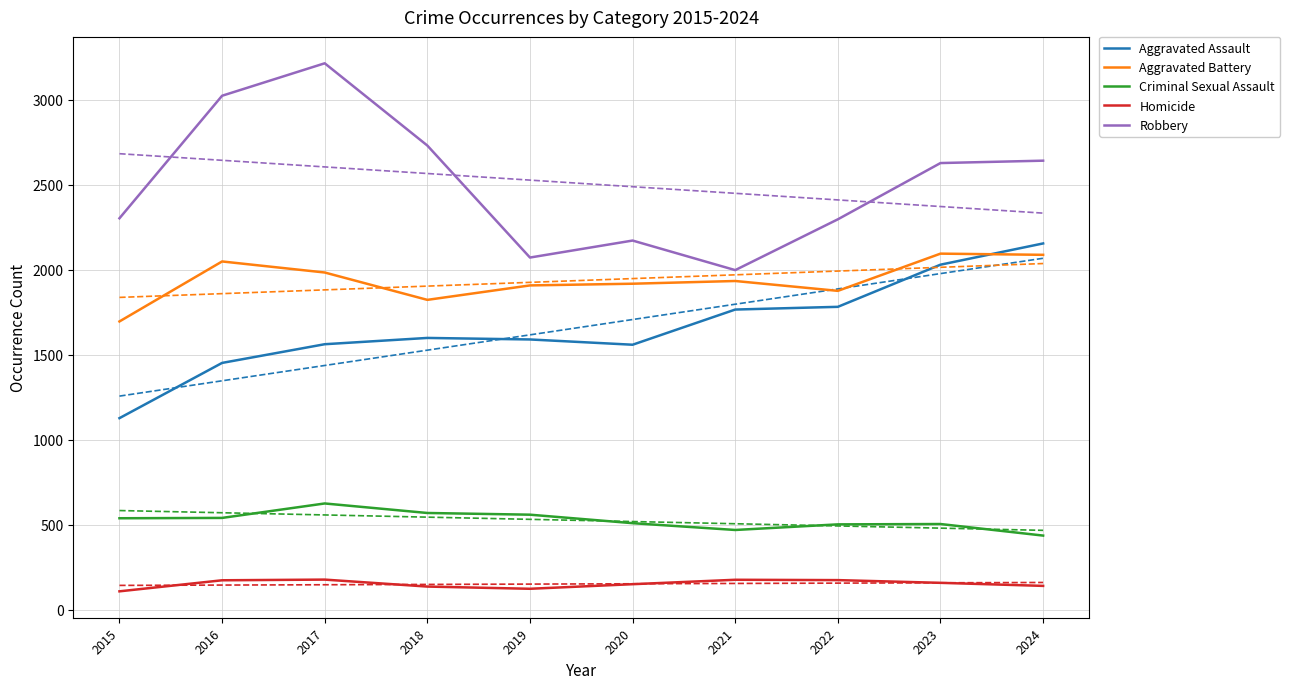

At which category is the sum across all series the highest?

2017